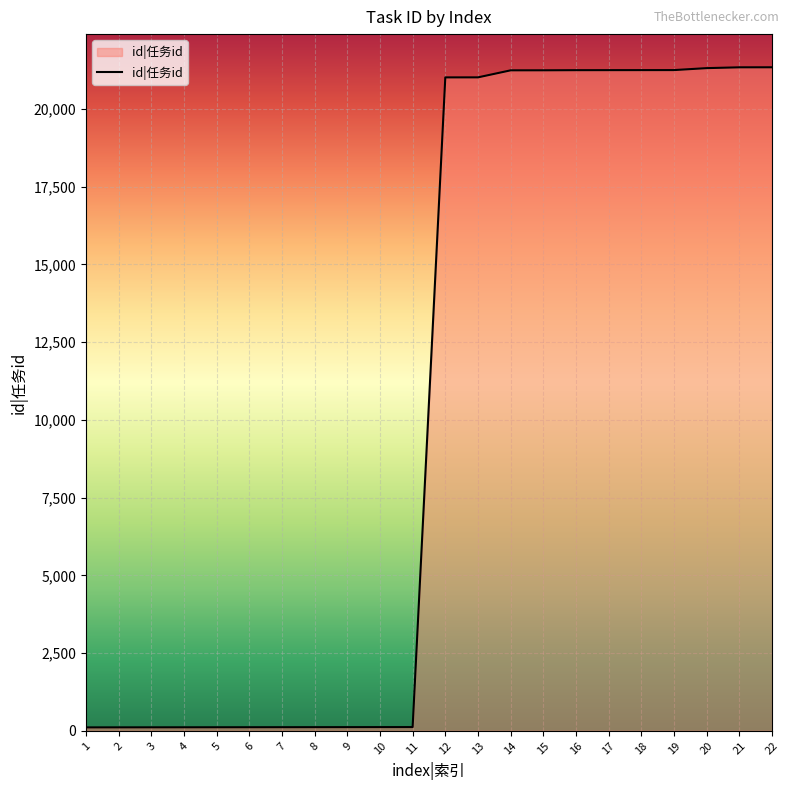

The chart shows a value of 8498 at 20. True or false?

False